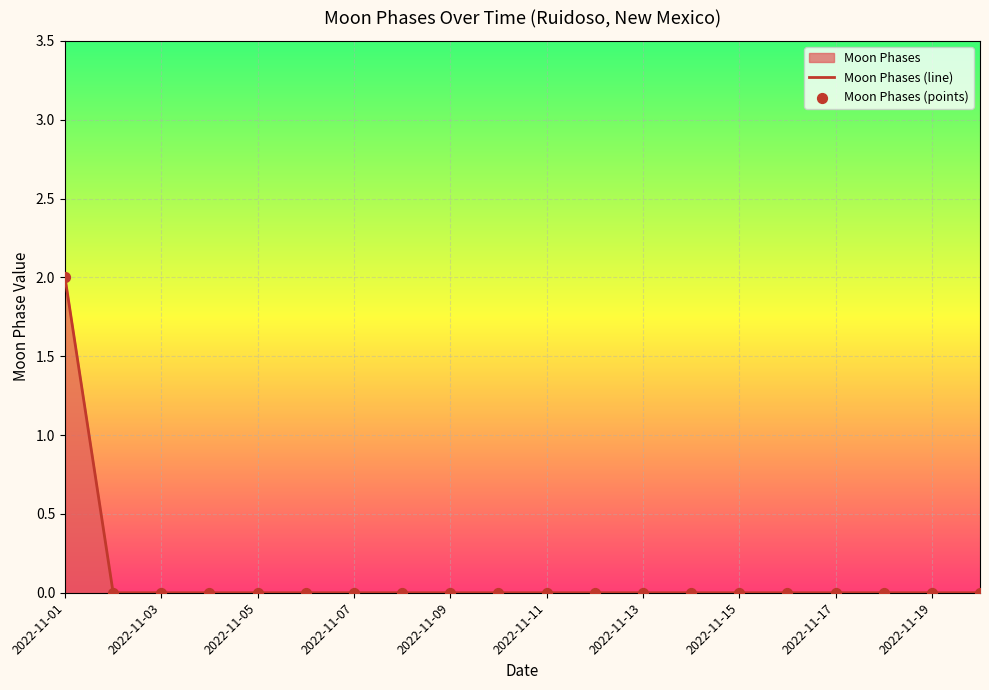

Which series contains the highest Y value?

Moon Phases (line)